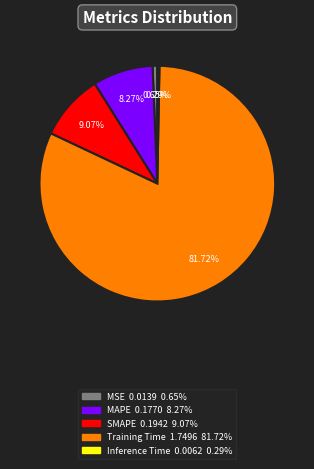

What is the largest slice in the pie chart?

Training Time